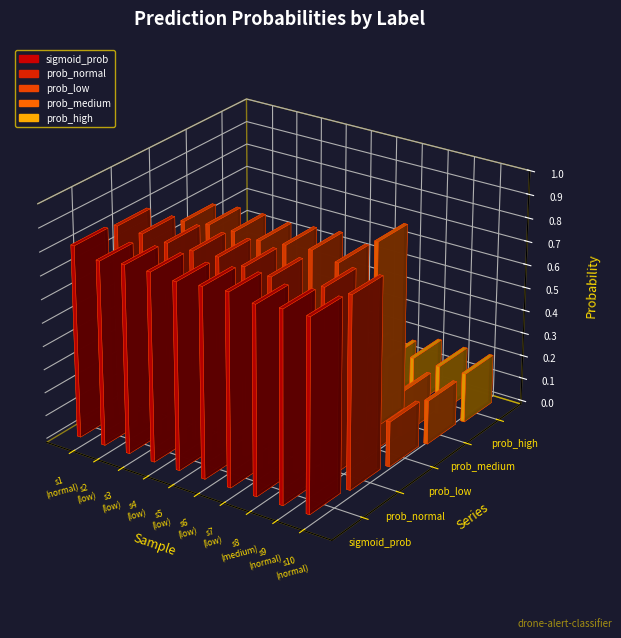

List the labels in order of prob_low value, largest first.

low, low, low, low, medium, low, low, normal, normal, normal